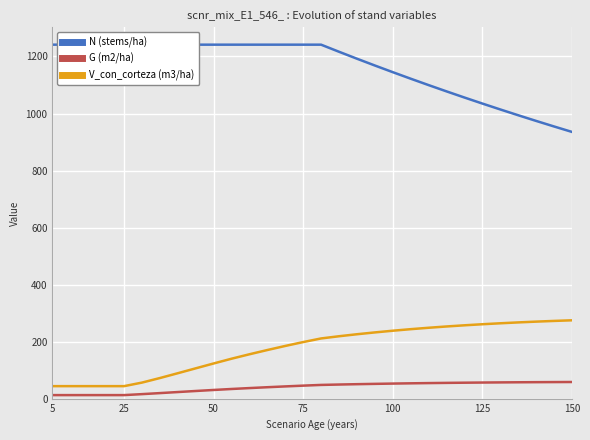

What is the difference between the maximum and minimum values in the V_con_corteza (m3/ha) series?

230.9